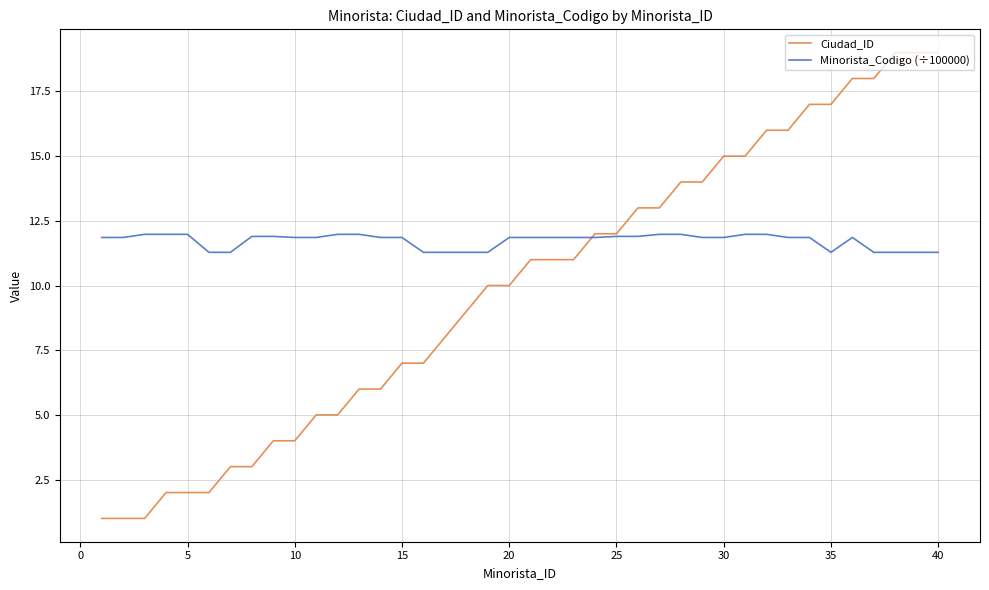

What is the lowest value of the Minorista_Codigo (÷100000) series?

11.3